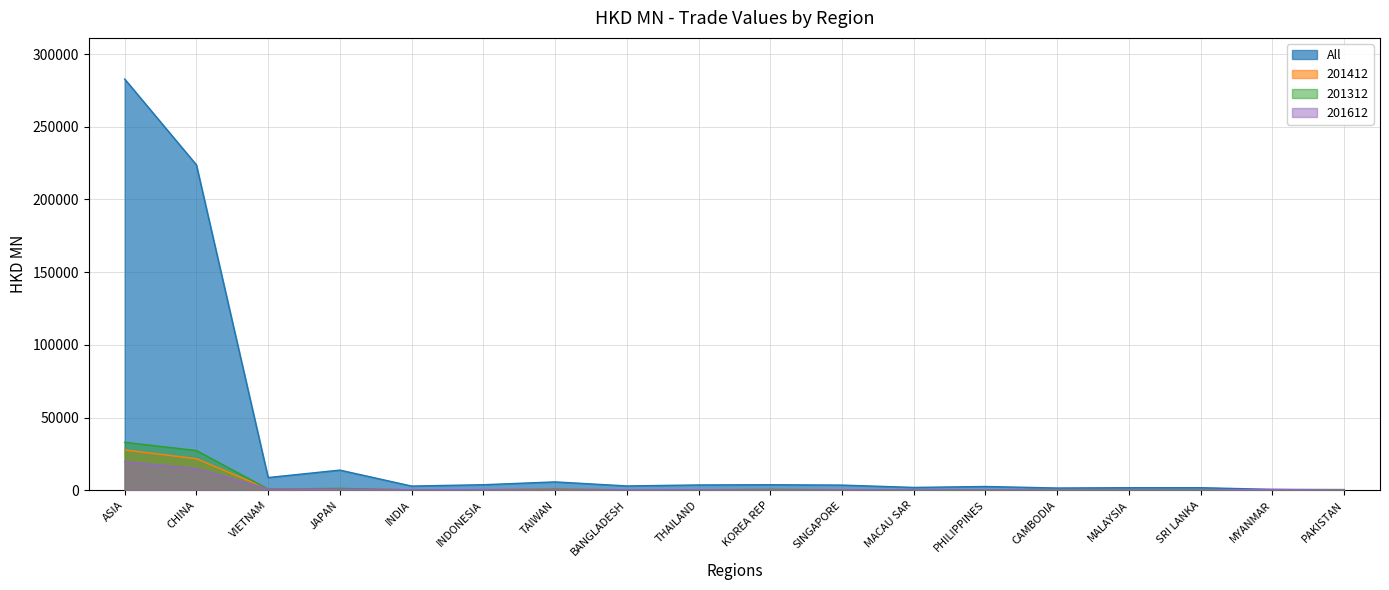

Which series has the largest range (max minus min)?

All